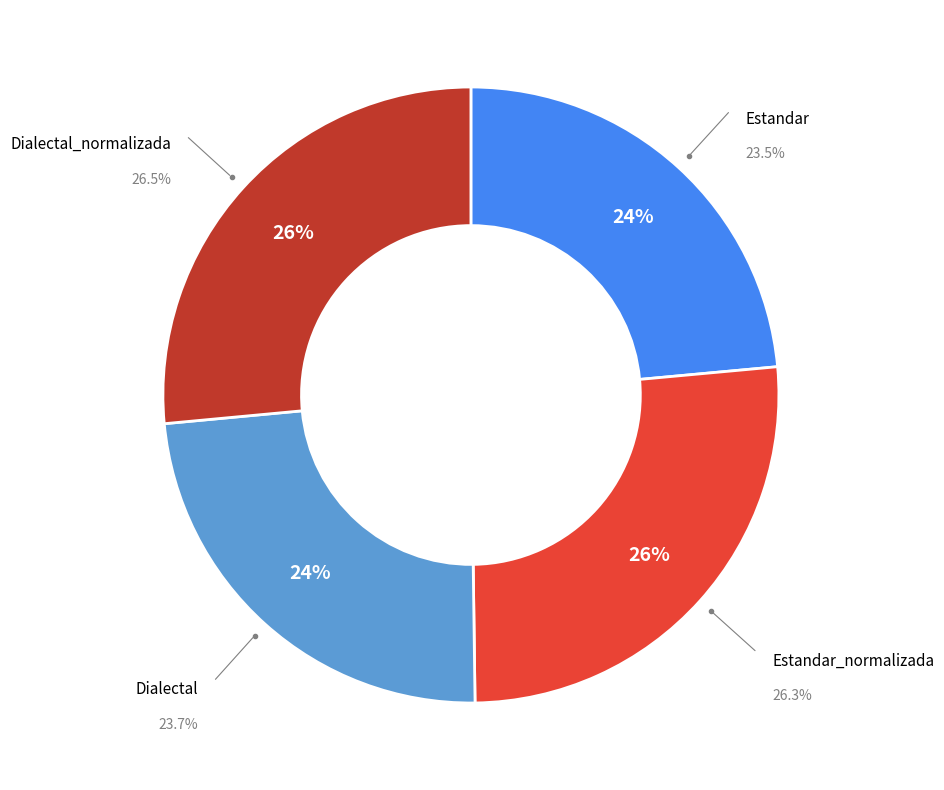

How many segments does this pie chart have?

4